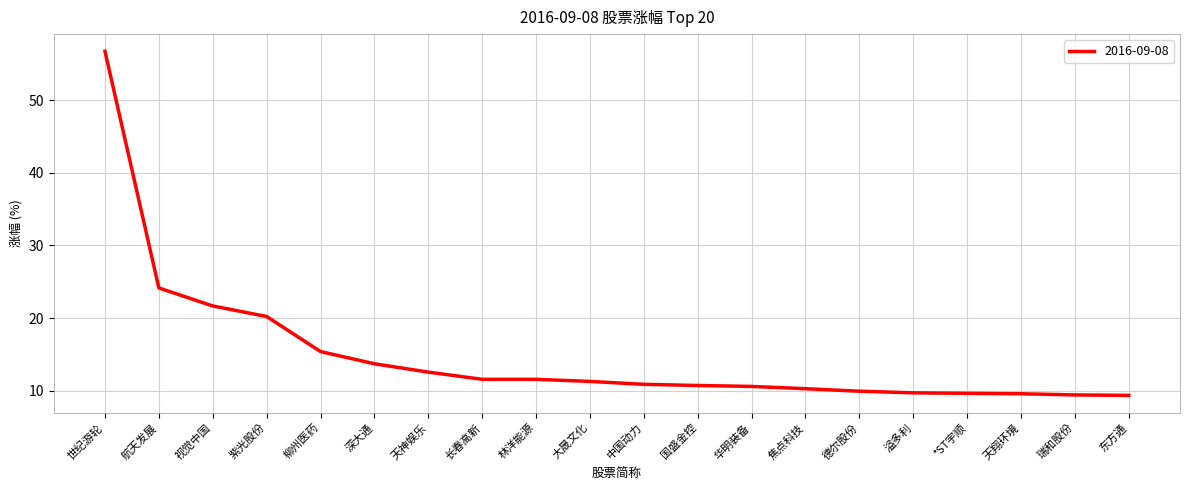

What is the greatest value displayed?

56.7